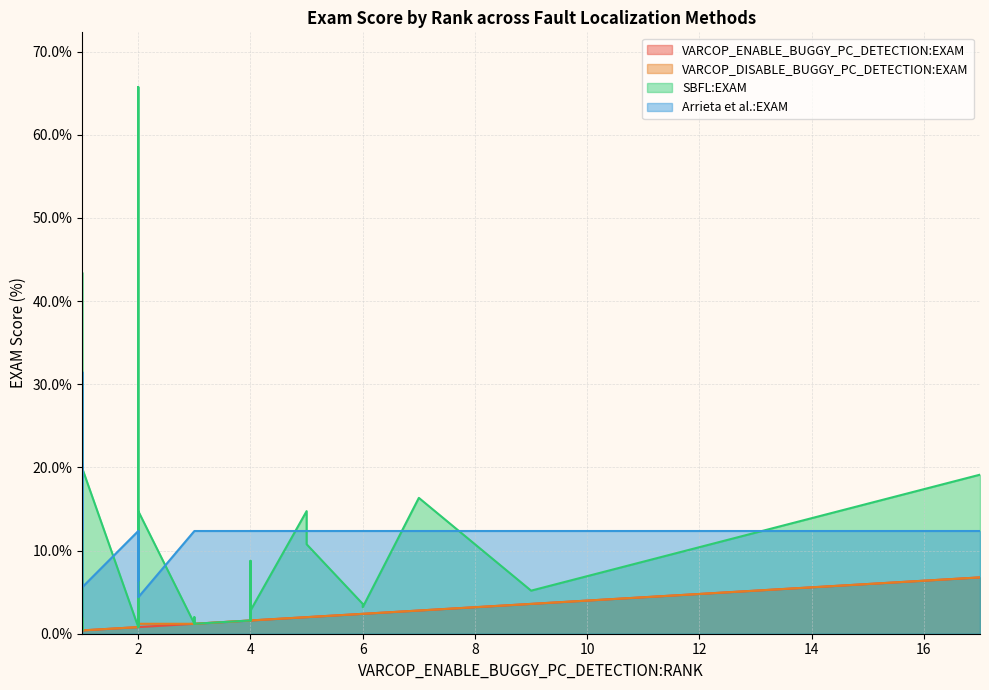

What are all the series names shown in the legend?

VARCOP_ENABLE_BUGGY_PC_DETECTION:EXAM, VARCOP_DISABLE_BUGGY_PC_DETECTION:EXAM, SBFL:EXAM, Arrieta et al.:EXAM